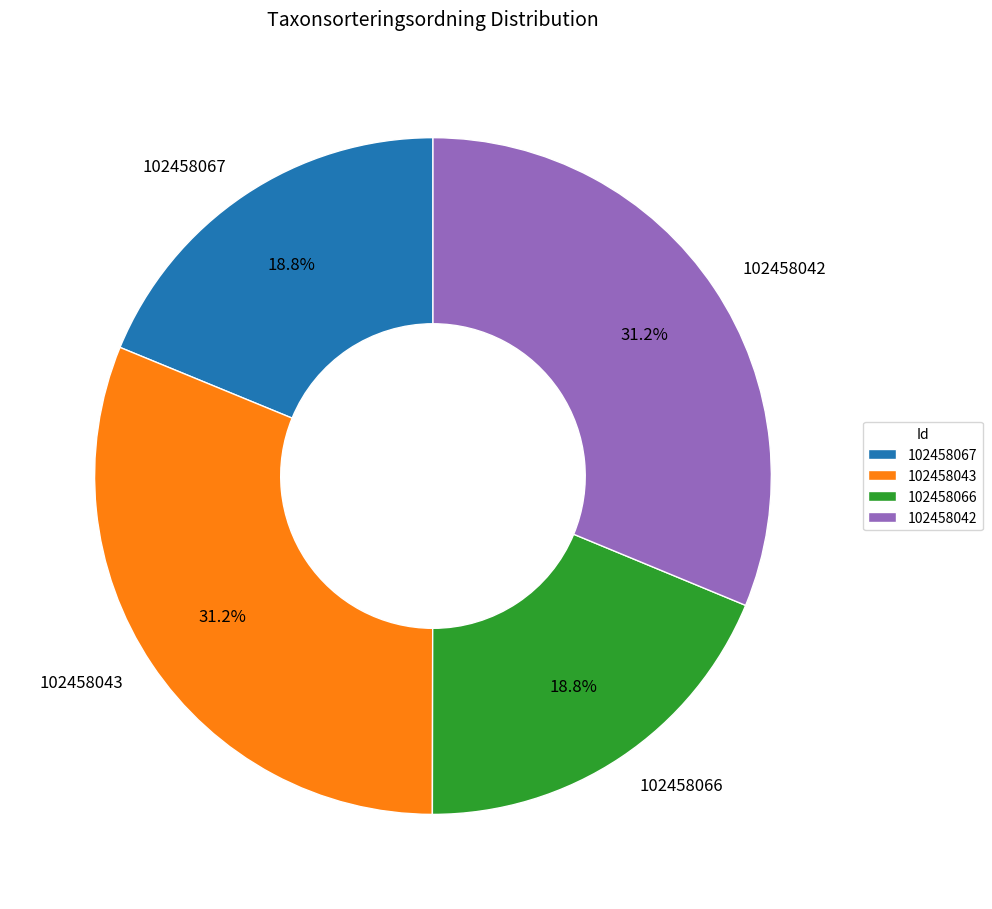

What is the ratio of the value at 102458067 to the value at 102458042?

0.6